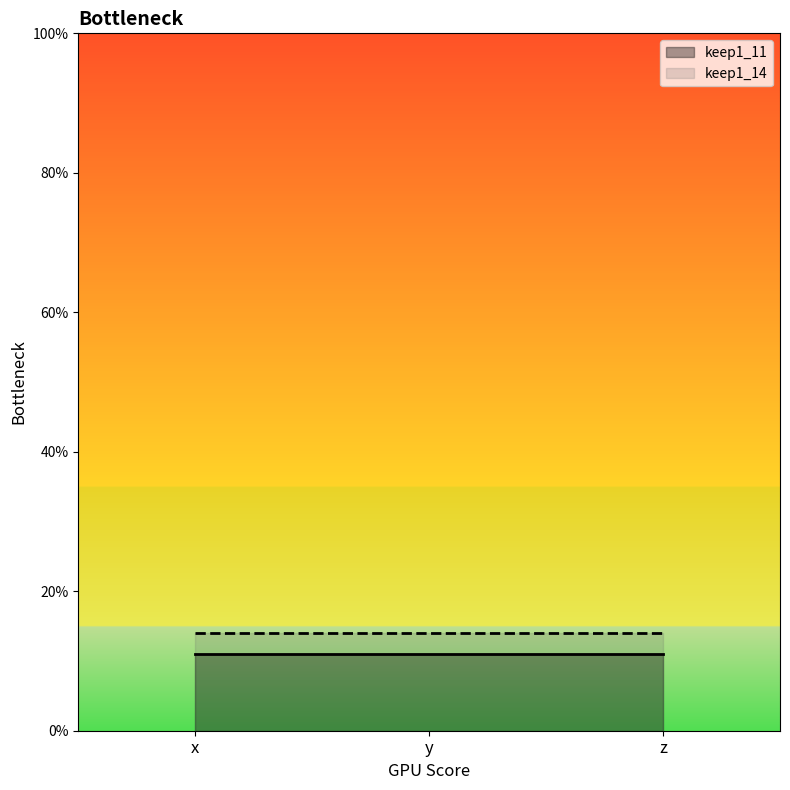

Which series has the largest total across all categories?

keep1_14